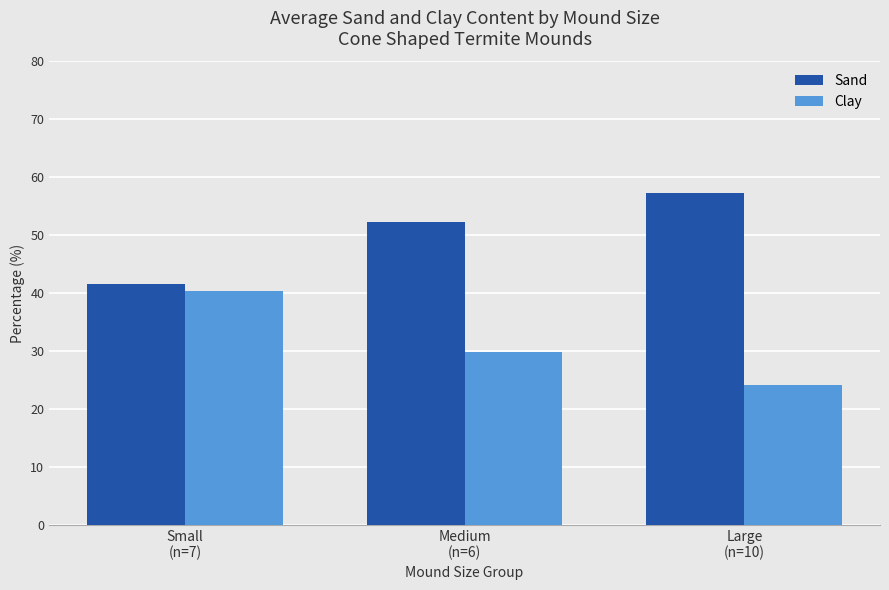

Which series has the largest total across all categories?

Sand